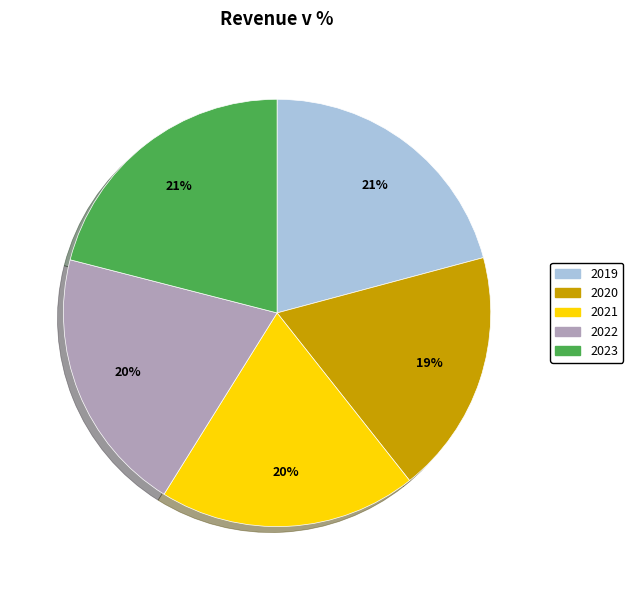

What percentage is the 2019 slice, to the nearest percent?

21%